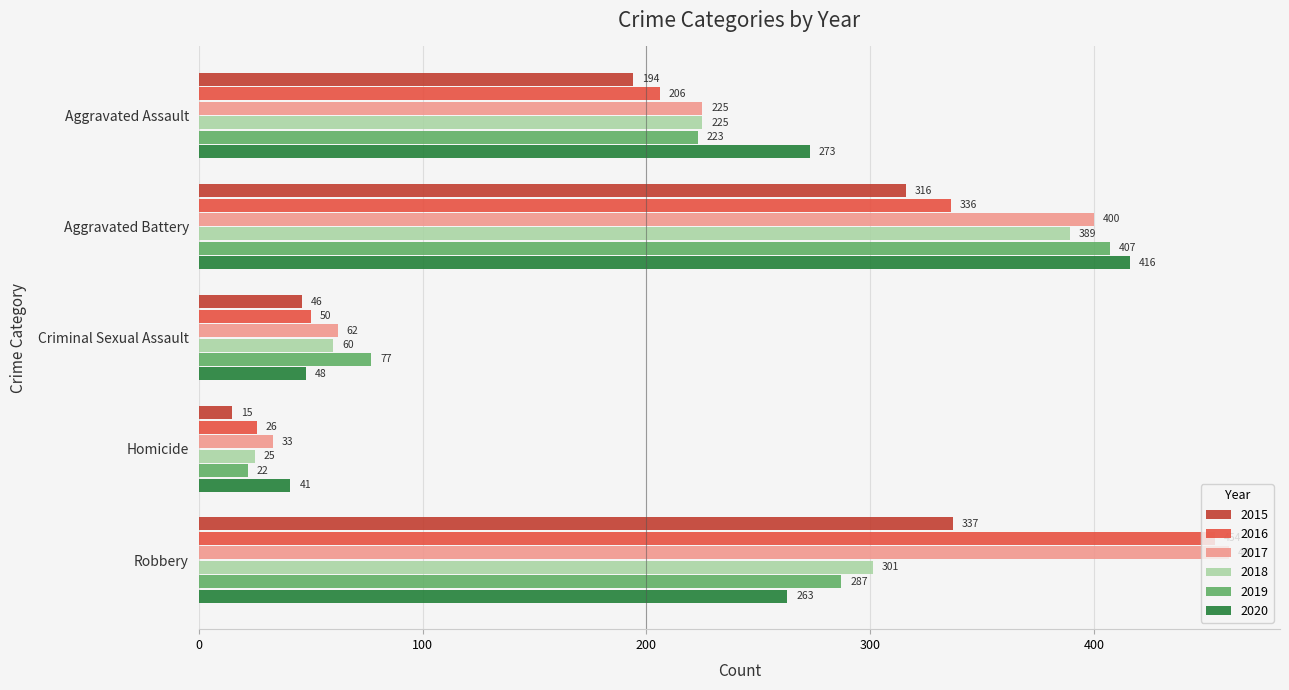

Which series changed the most between Criminal Sexual Assault and Robbery?

2016